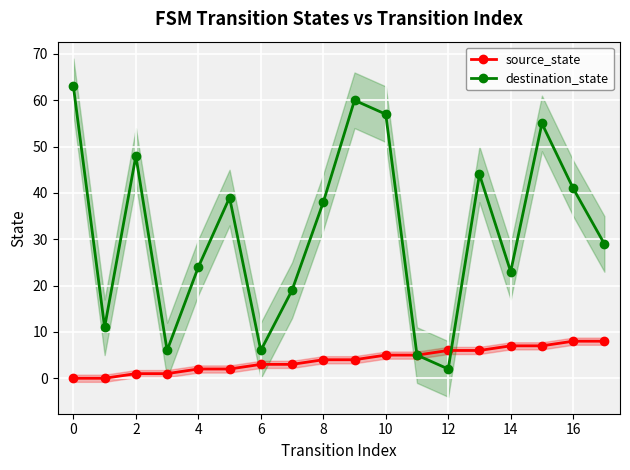

How many lines are shown in the chart?

2